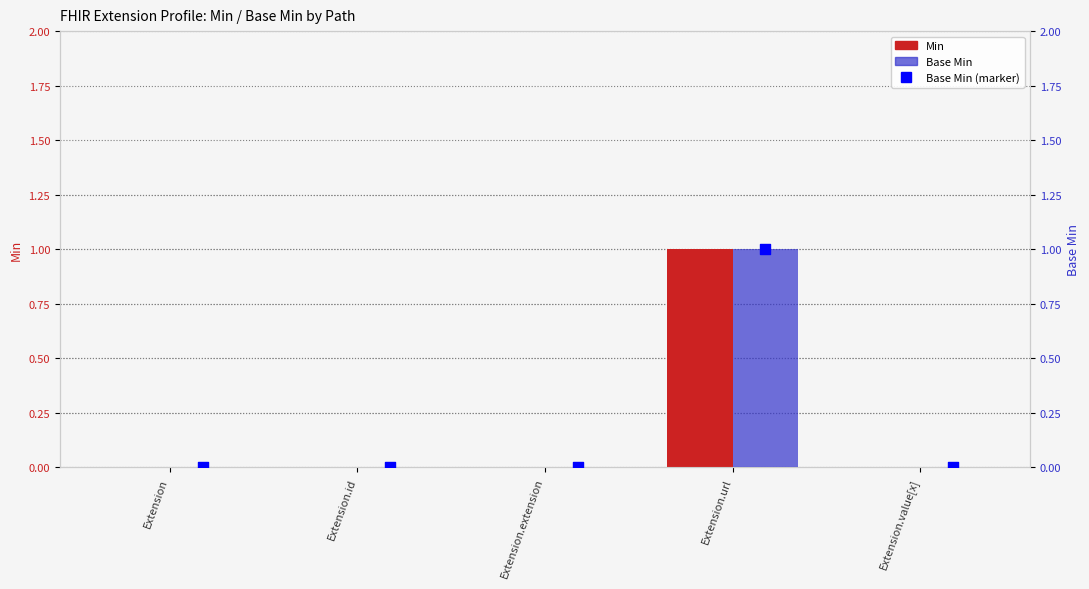

Which series contains the highest Y value?

Min